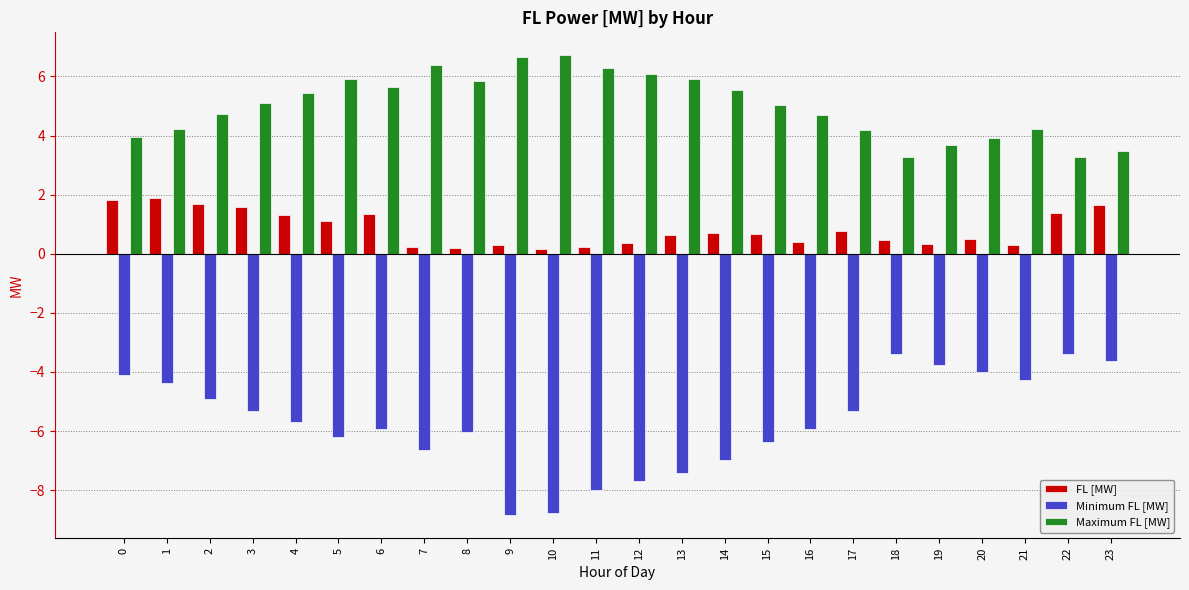

Are the bars horizontal?

No